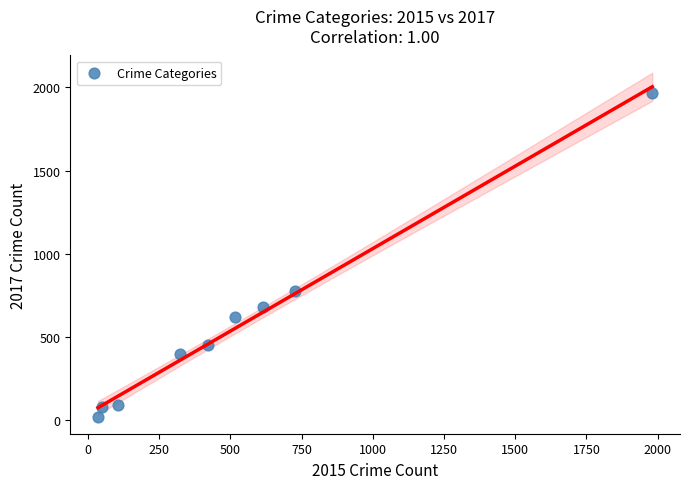

What is the range of X values (max minus min)?

1946